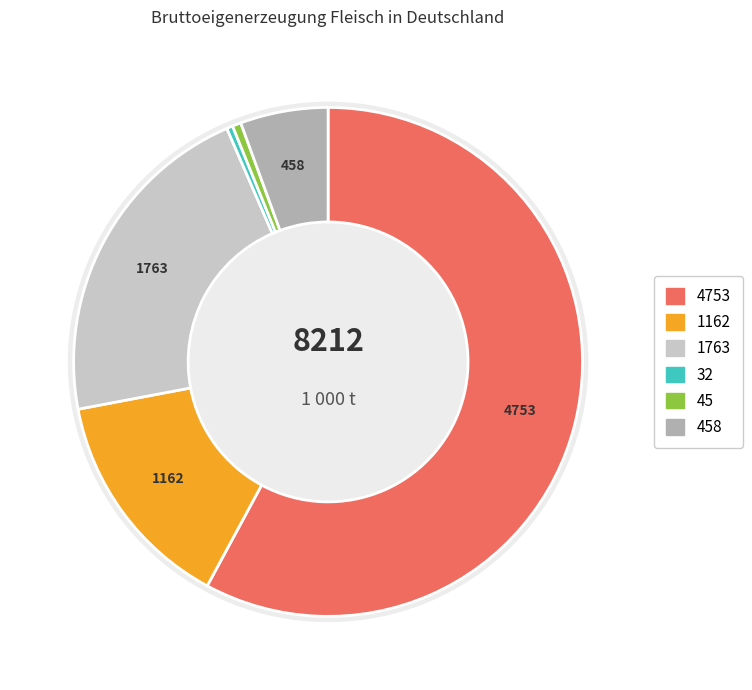

How many slices are in this pie chart?

6